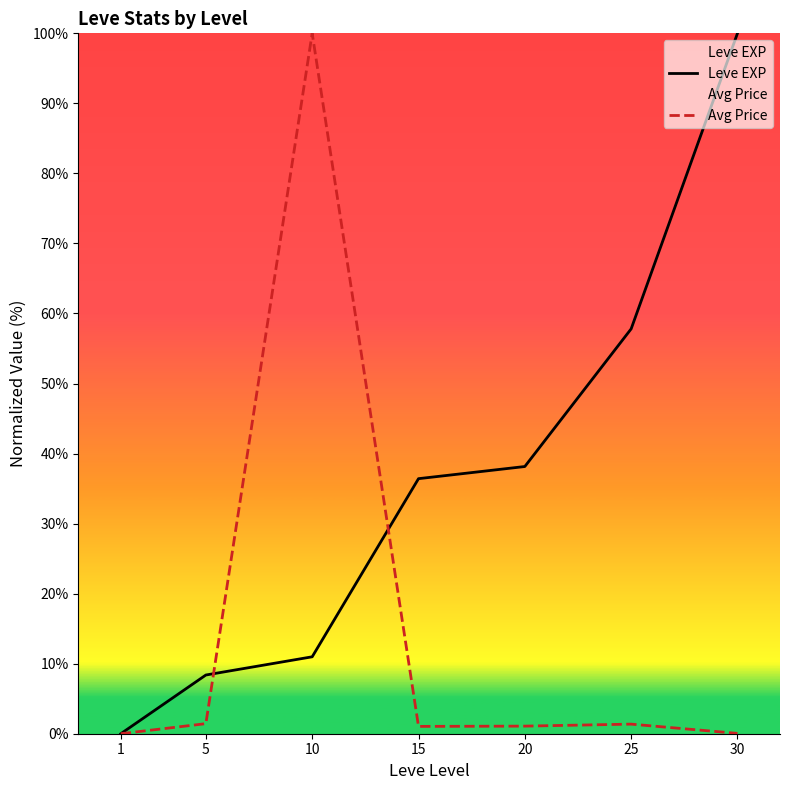

The value of Avg Price at 10 is 100.0. True or false?

True